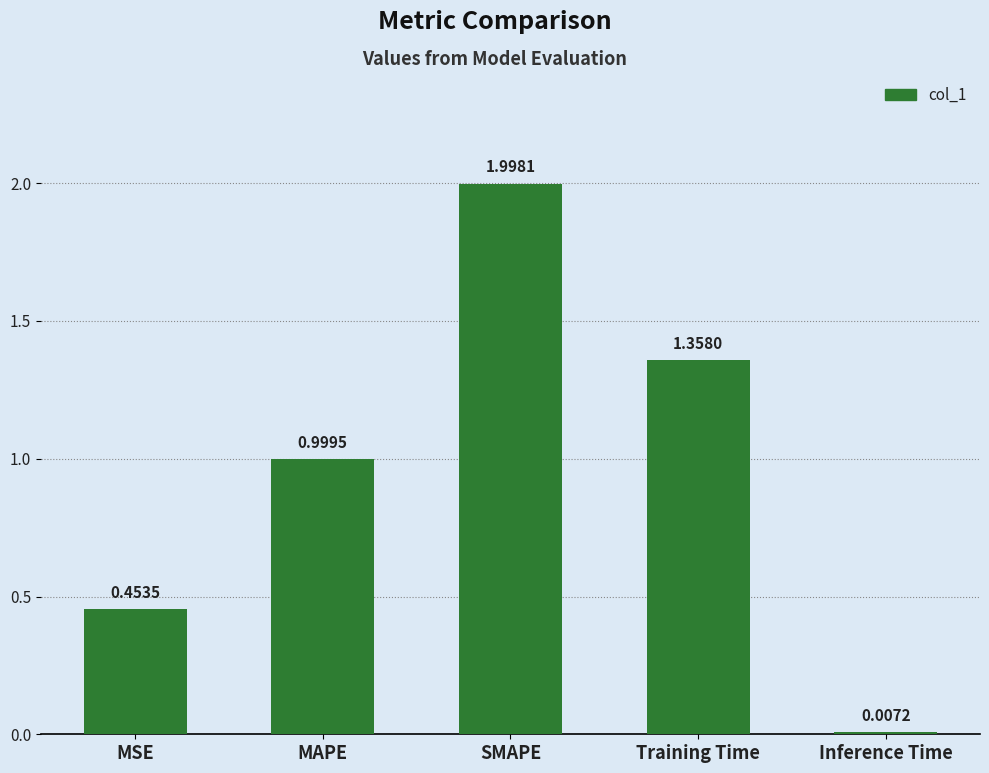

At which label is the value closest to 1?

MAPE